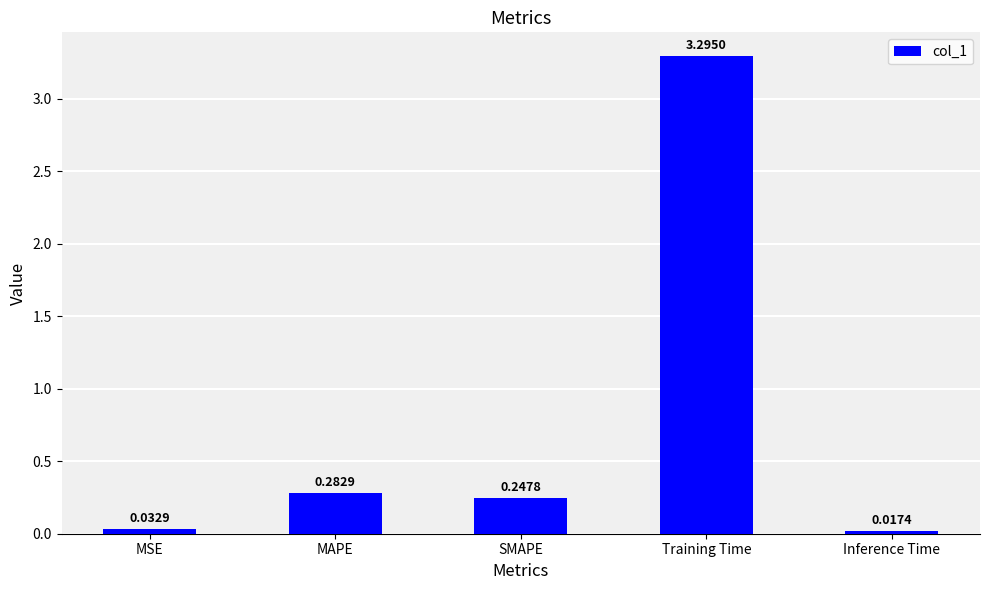

What is the sum of all values?

3.9